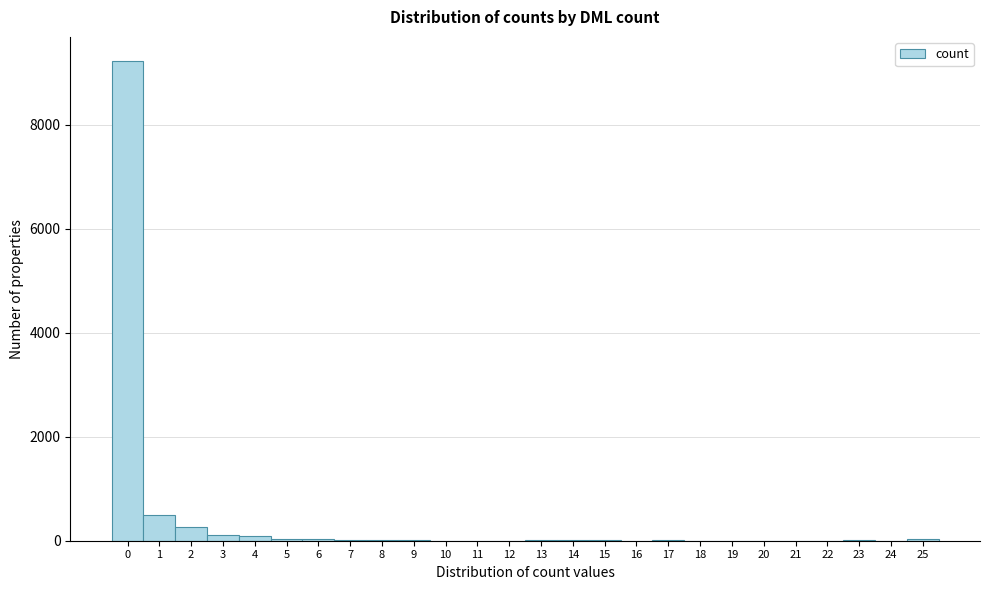

How tall is the bar that spans 0.5 to 1.5 on the x-axis? The values are not printed on the chart, so give them approximately, as read against the axis.

600